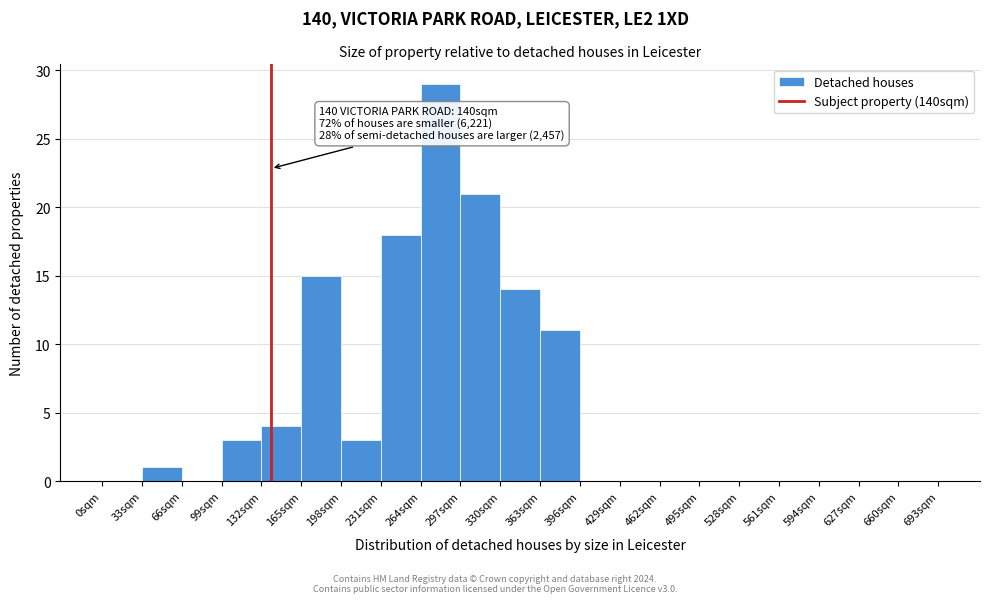

Which range on the x-axis has the tallest bar?

264 to 297